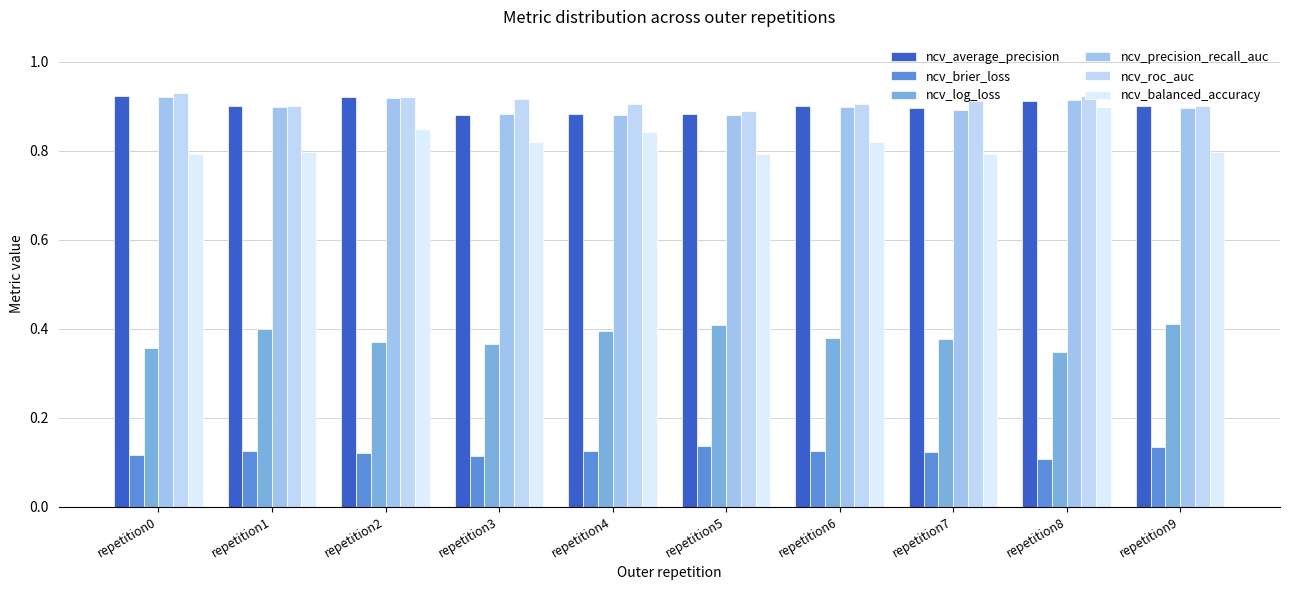

At how many categories does at least one series exceed 0?

10